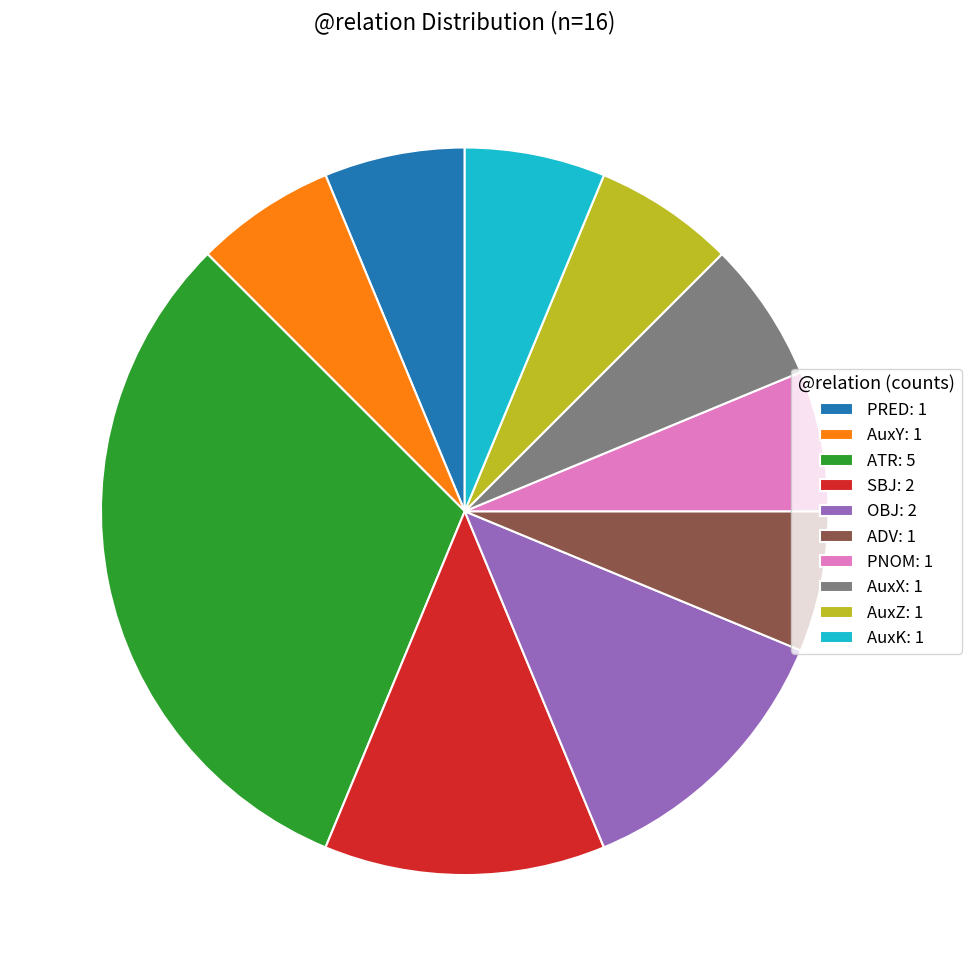

Combined, do AuxY: 1 and AuxZ: 1 account for over 50%?

No